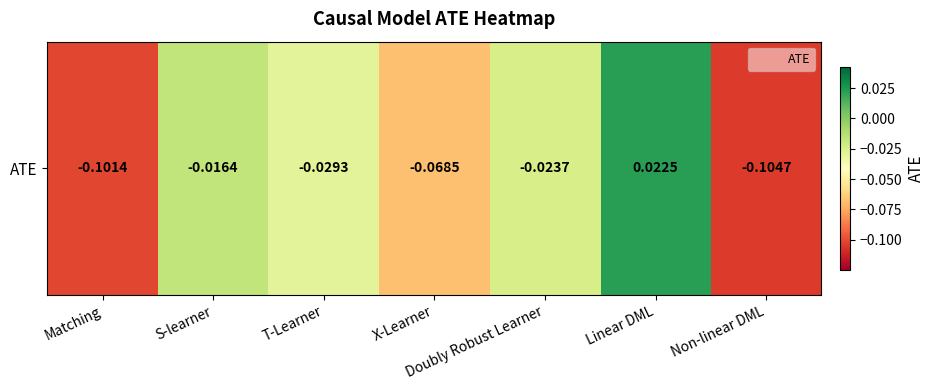

True or false: the data shows -0.0 at Doubly Robust Learner.

False